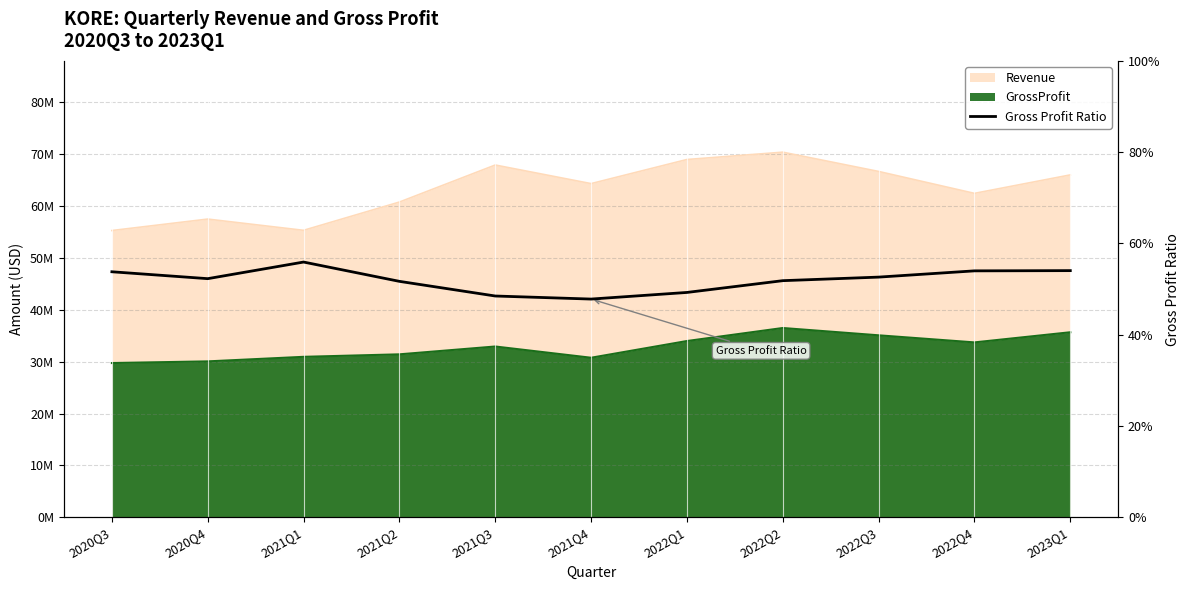

What position from the left is 2020Q4?

2